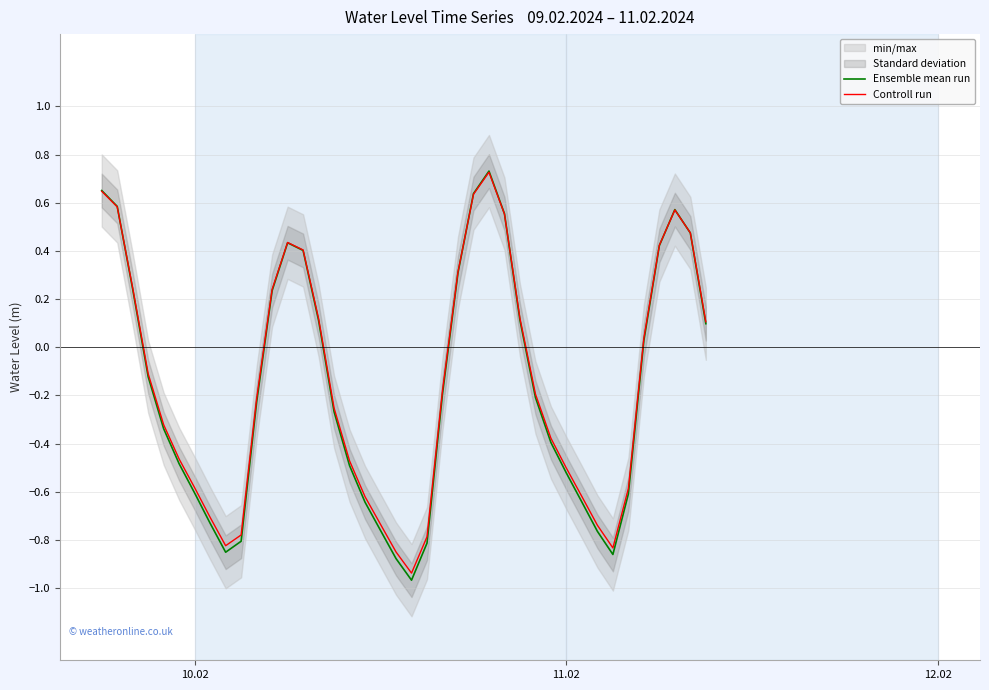

True or false: Controll run has a value of -0.5 at 11.02.

True